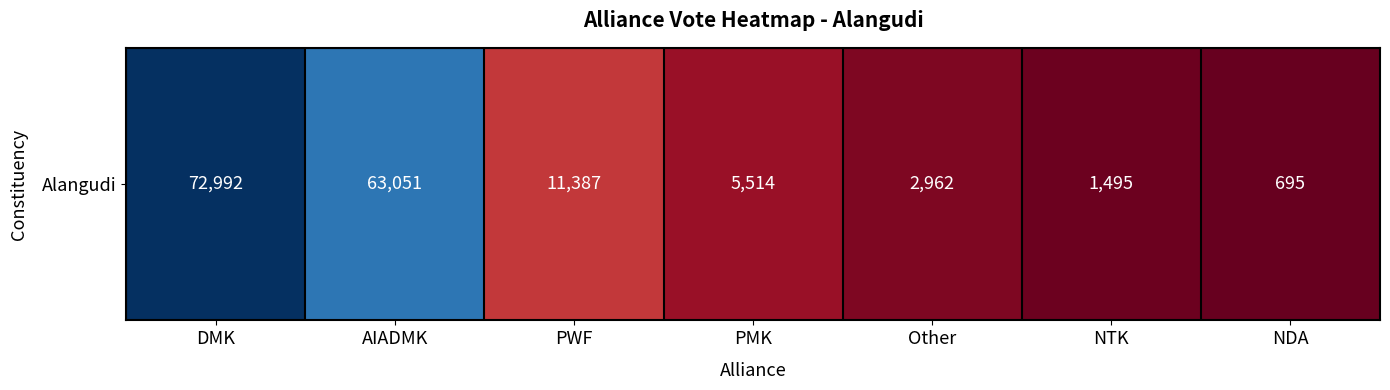

True or false: the data shows 0.1 at PWF.

True